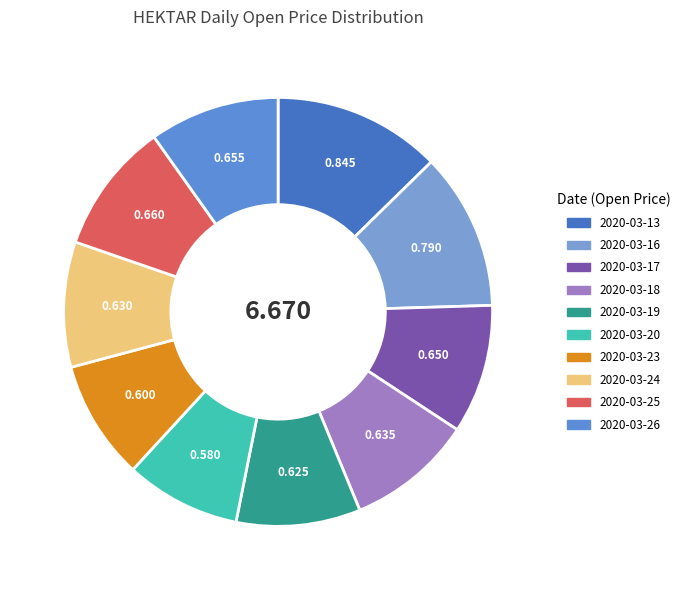

To the nearest percent, what percentage of the pie is 2020-03-16?

12%